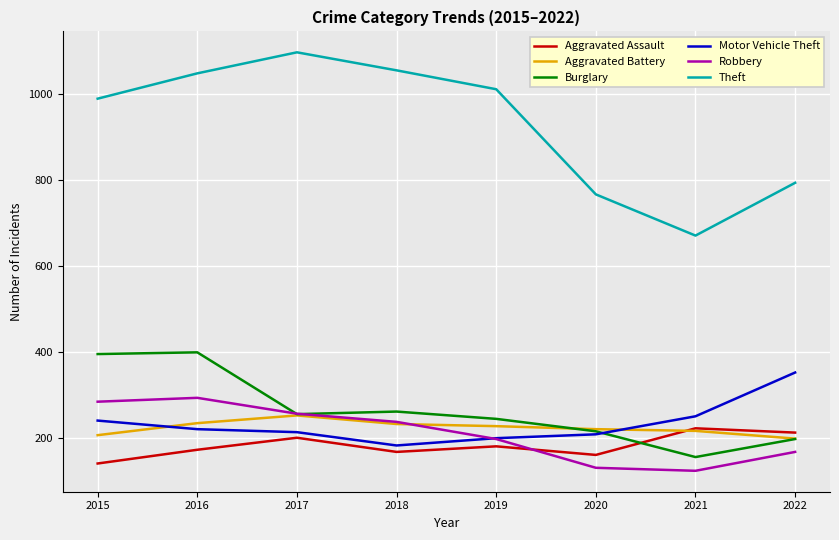

True or false: Aggravated Battery and Motor Vehicle Theft cross at least once.

True